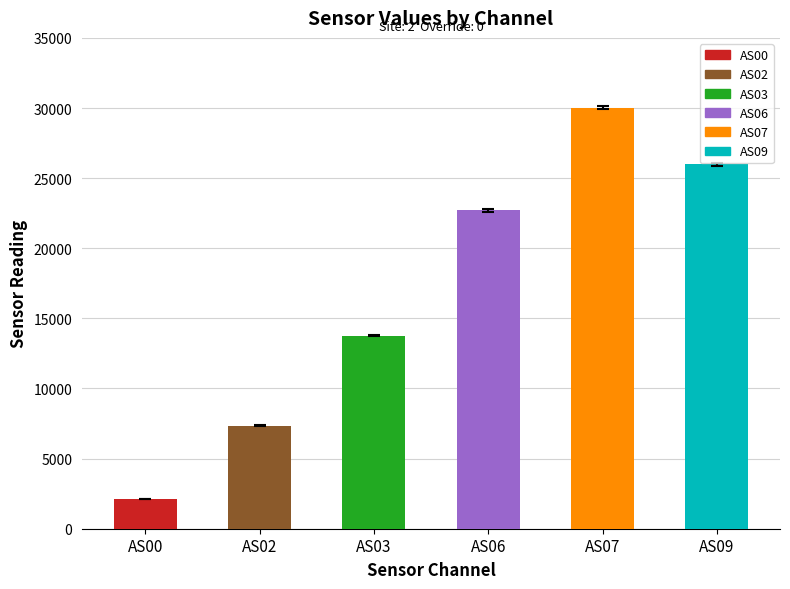

Where is the data nearest to the value 16070?

AS03